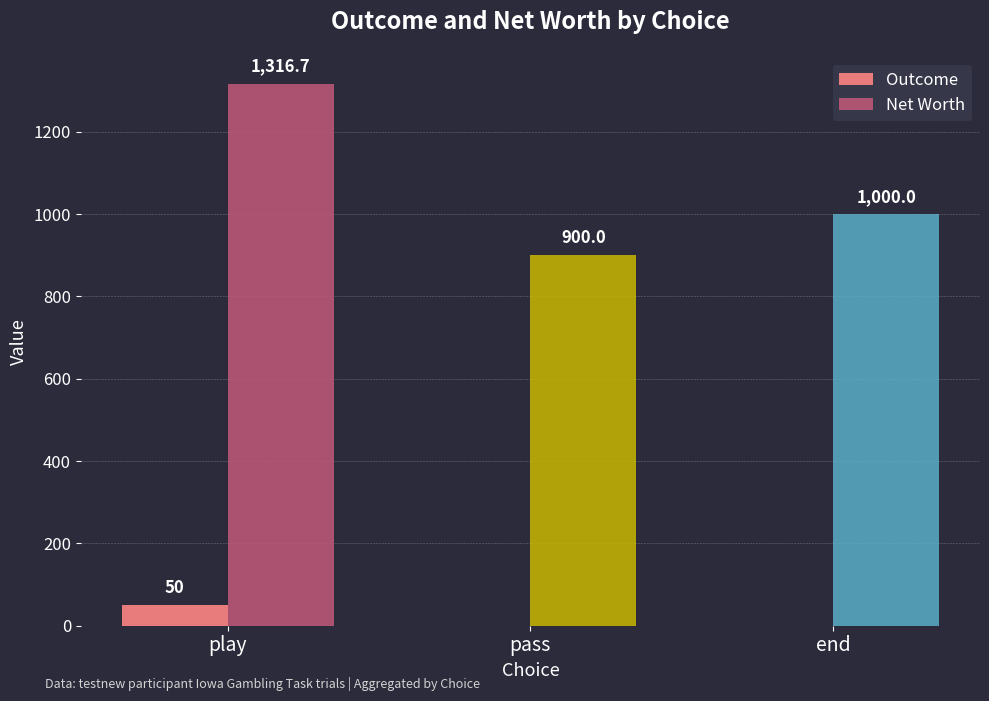

What is the total value across all series at play?

1366.7